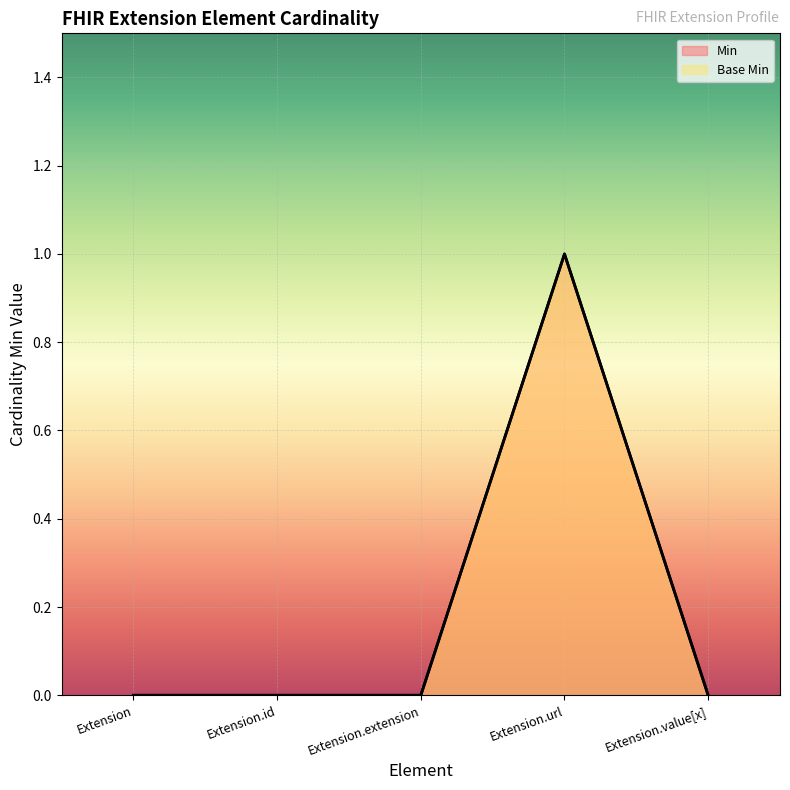

True or false: Min and Base Min intersect in this chart.

False